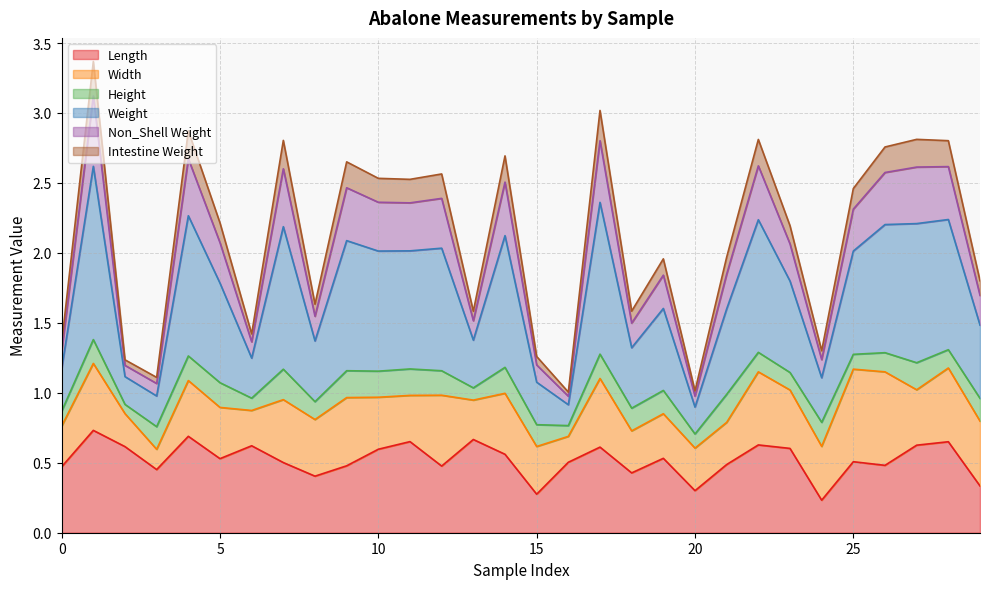

What is the difference between the highest and lowest values at 29?

1.5